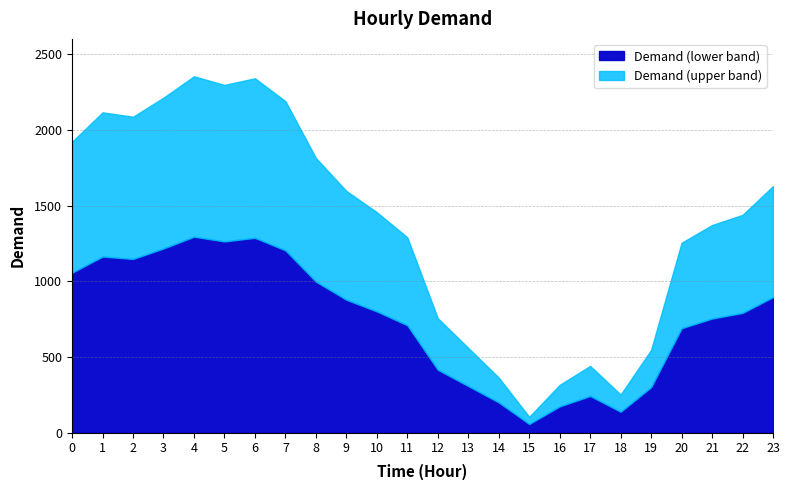

Which category has the lowest value across all series?

15